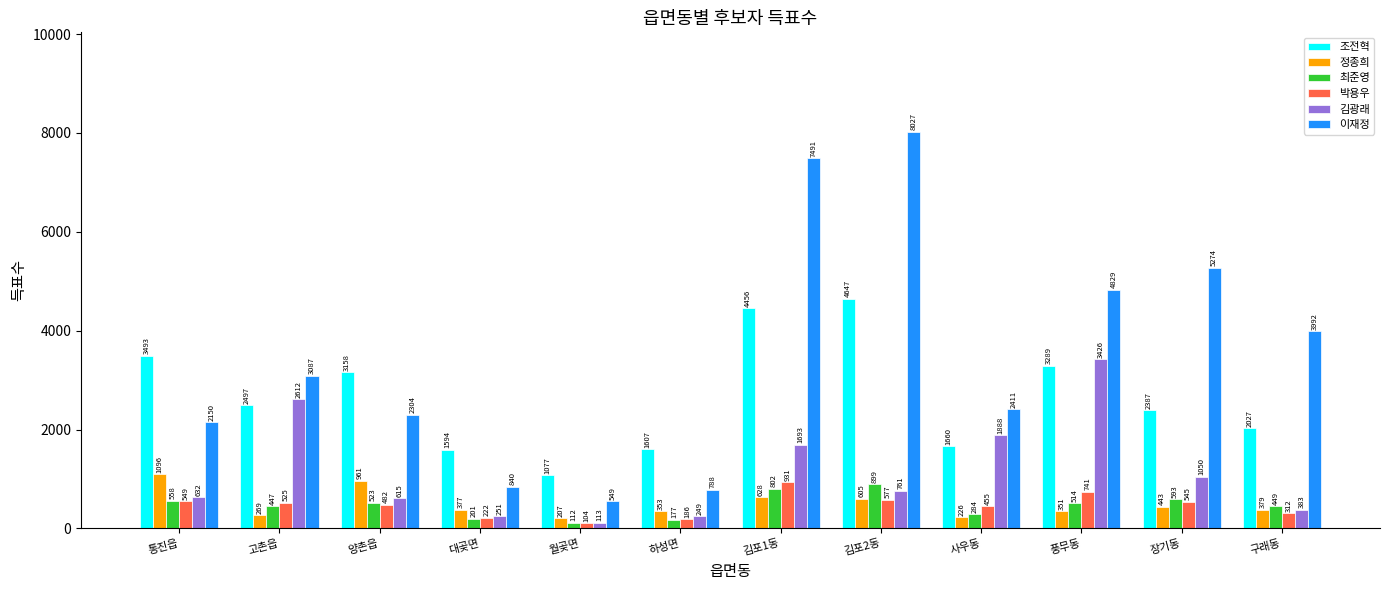

What is the spread (max minus min) of values at 하성면?

1430